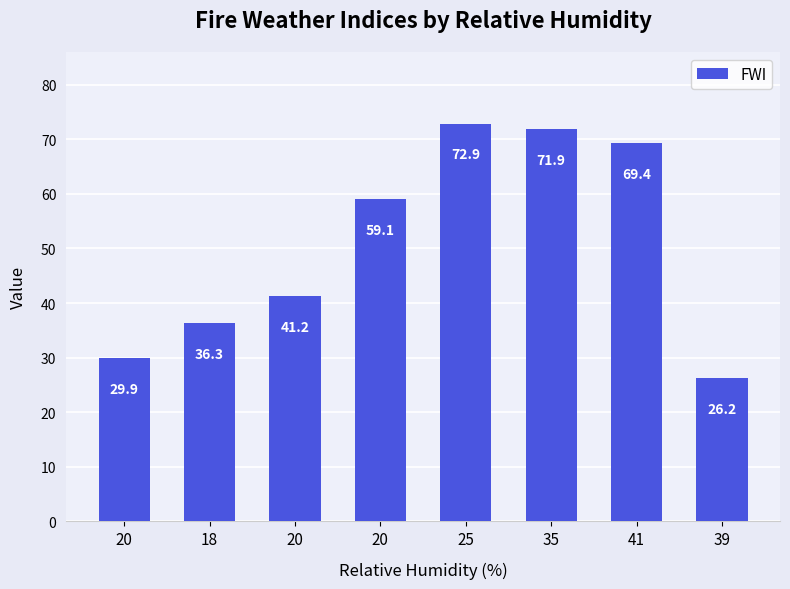

The chart shows a value of 69.4 at 41. True or false?

True